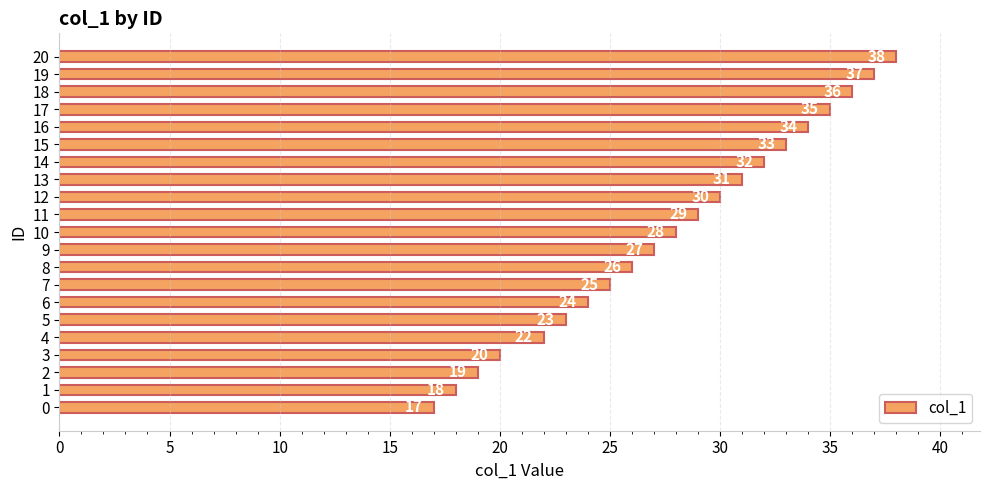

What is the difference between the maximum and minimum values?

21